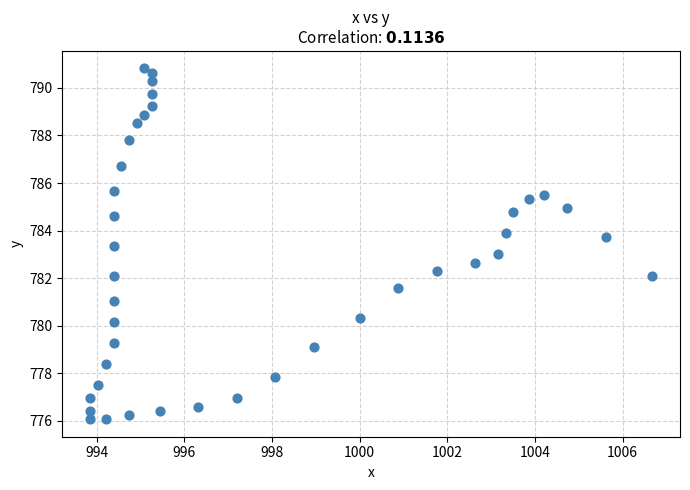

What is the range of X values (max minus min)?

12.8